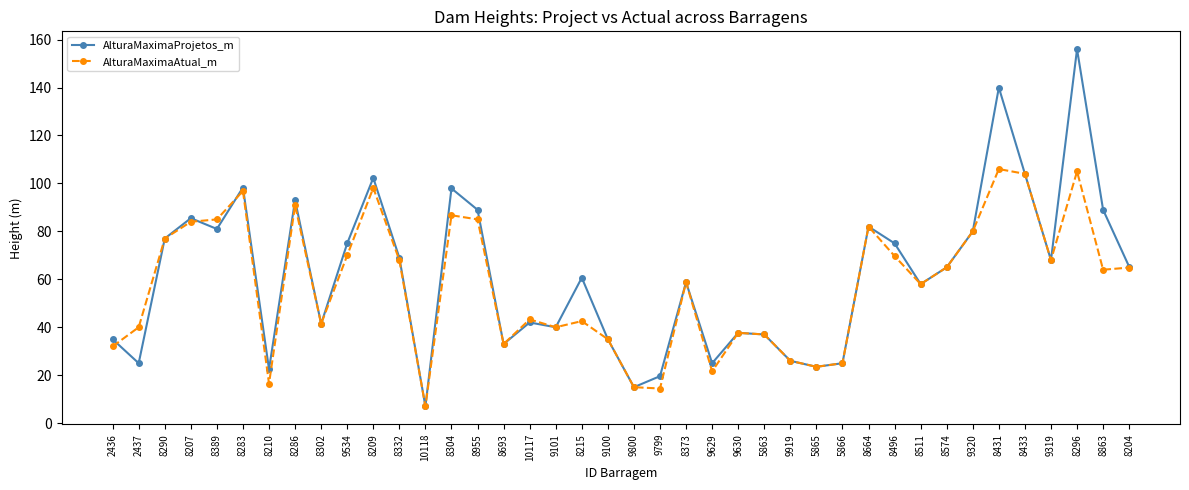

The AlturaMaximaProjetos_m series shows 23.5 at 5865. True or false?

True